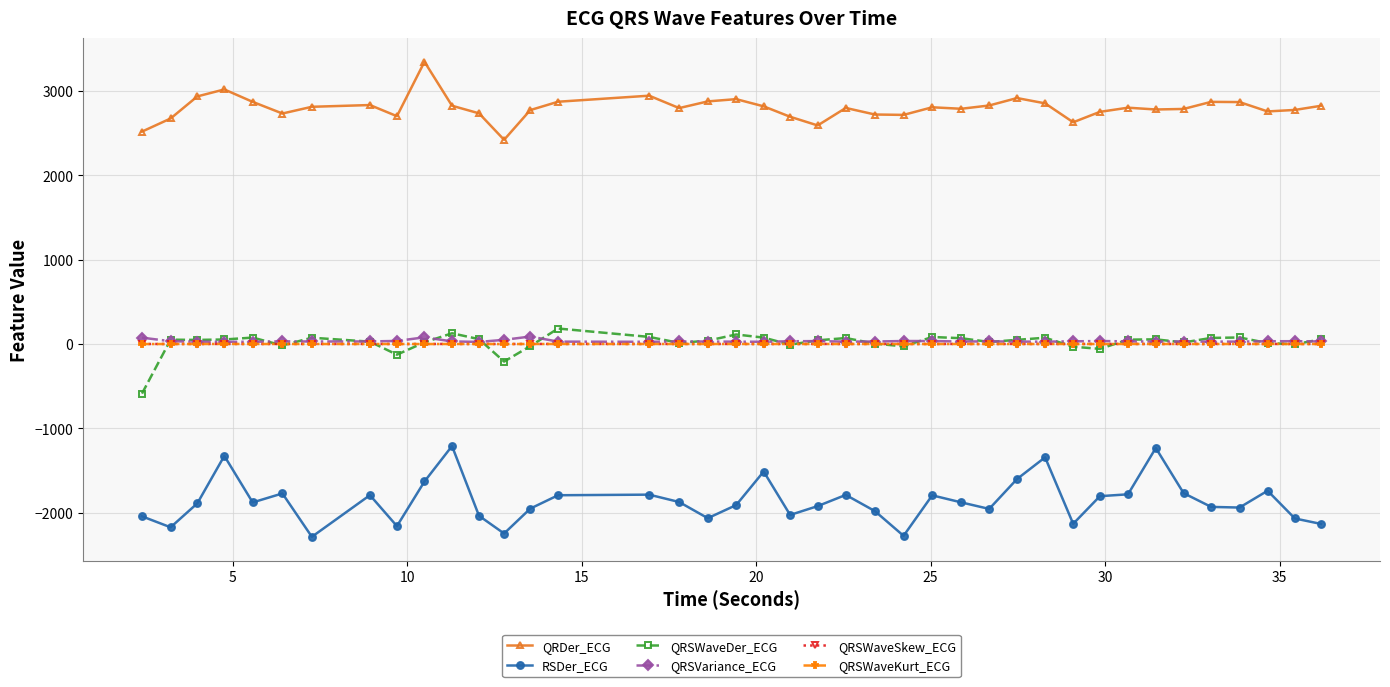

What is the greatest value displayed?

3346.4